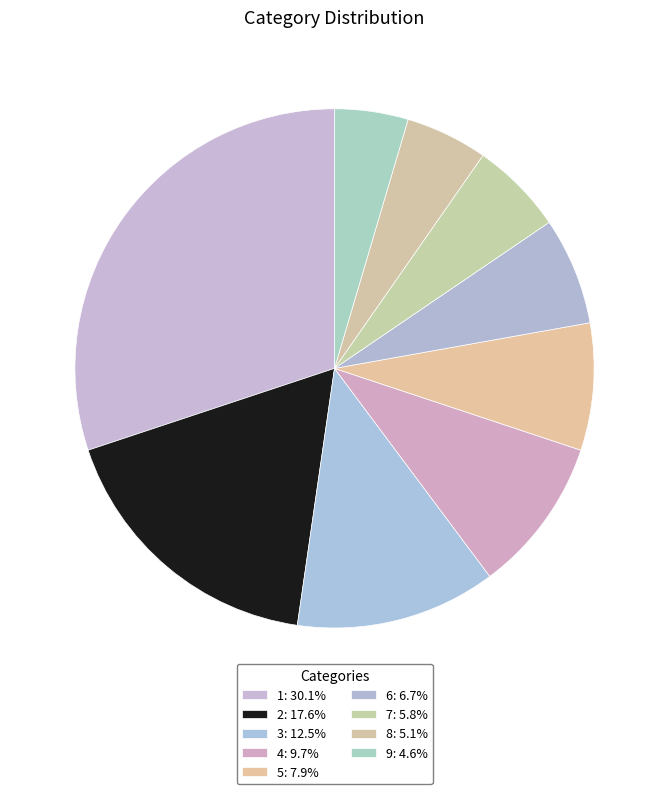

What is the ratio of the value at 1 to the value at 3?

2.4